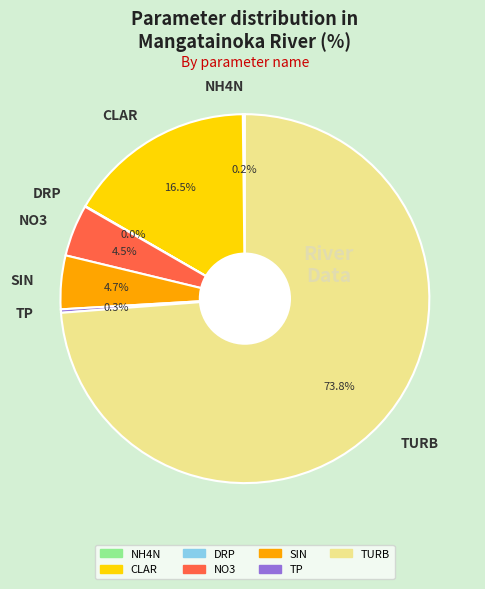

Which category accounts for the majority?

TURB